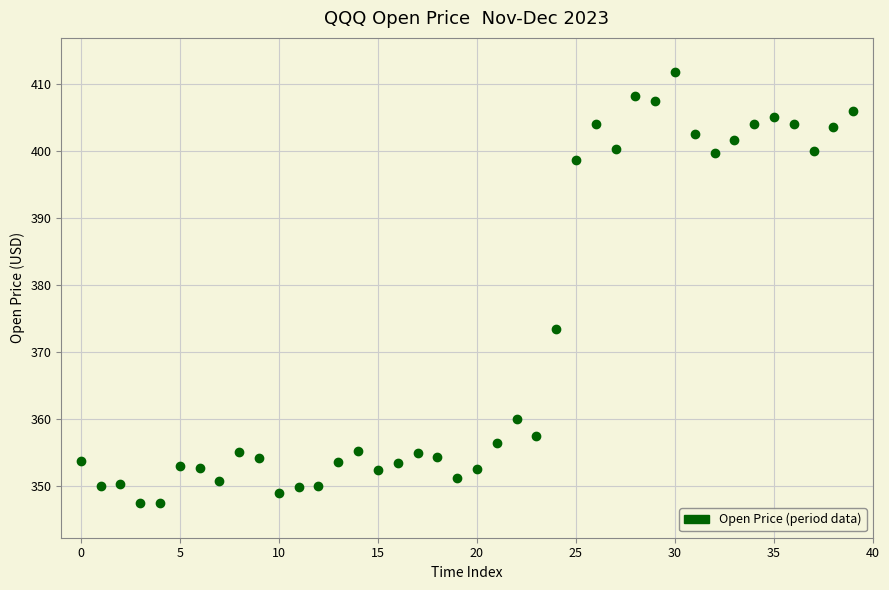

What Y value in the scatter plot is closest to 379?

373.5